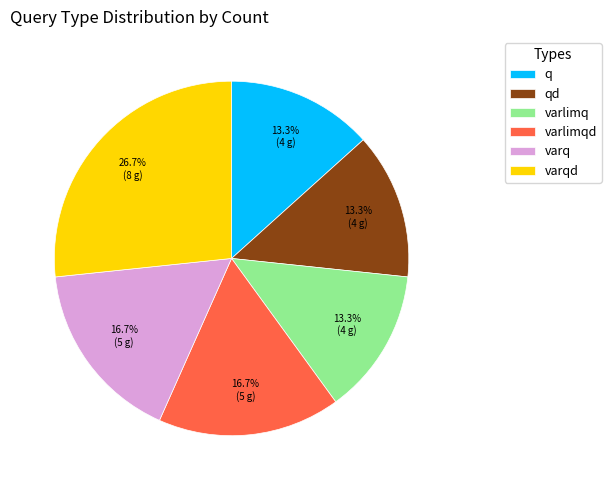

Is varlimqd the majority of the pie?

No